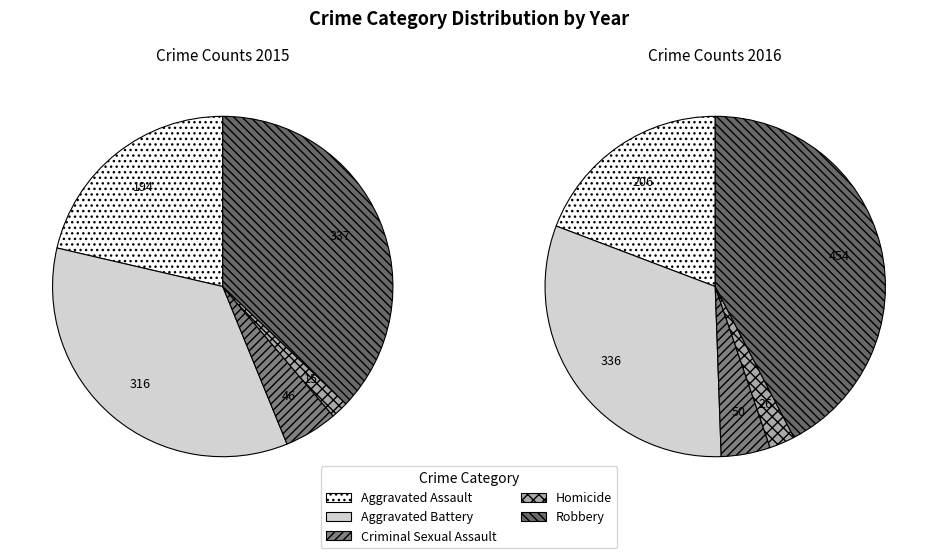

How many segments does this pie chart have?

5